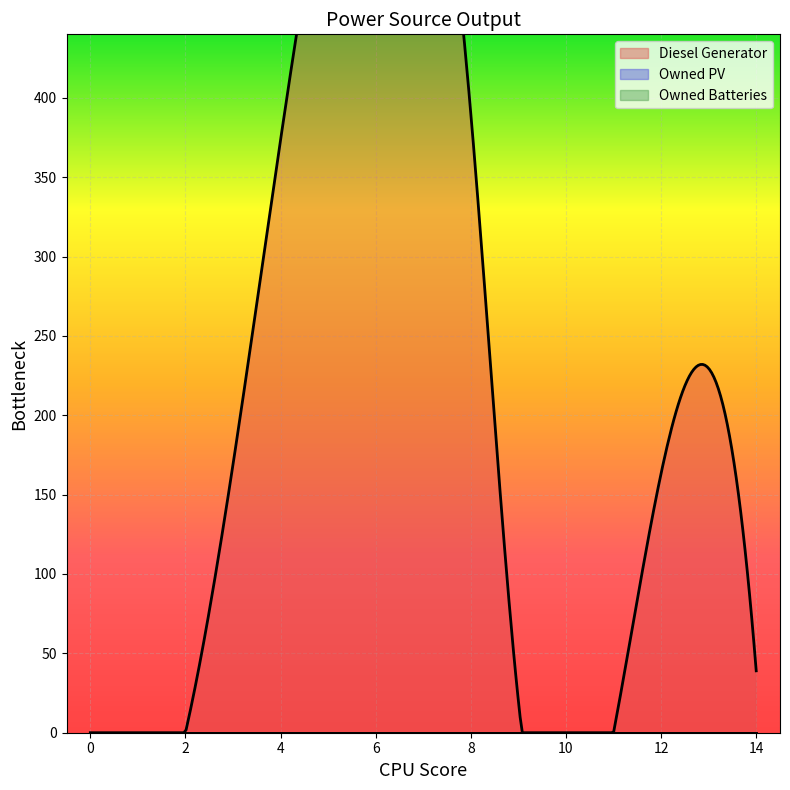

True or false: Owned PV and Diesel Generator cross at least once.

False